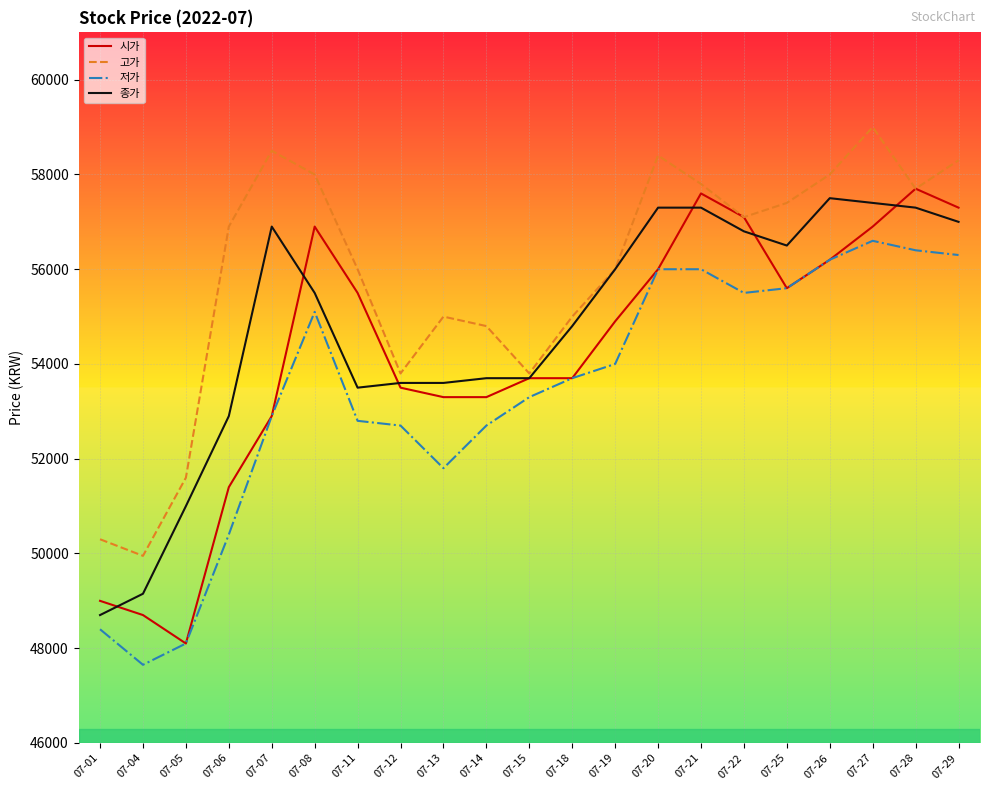

What is the difference between the highest and lowest values at 07-27?

2400